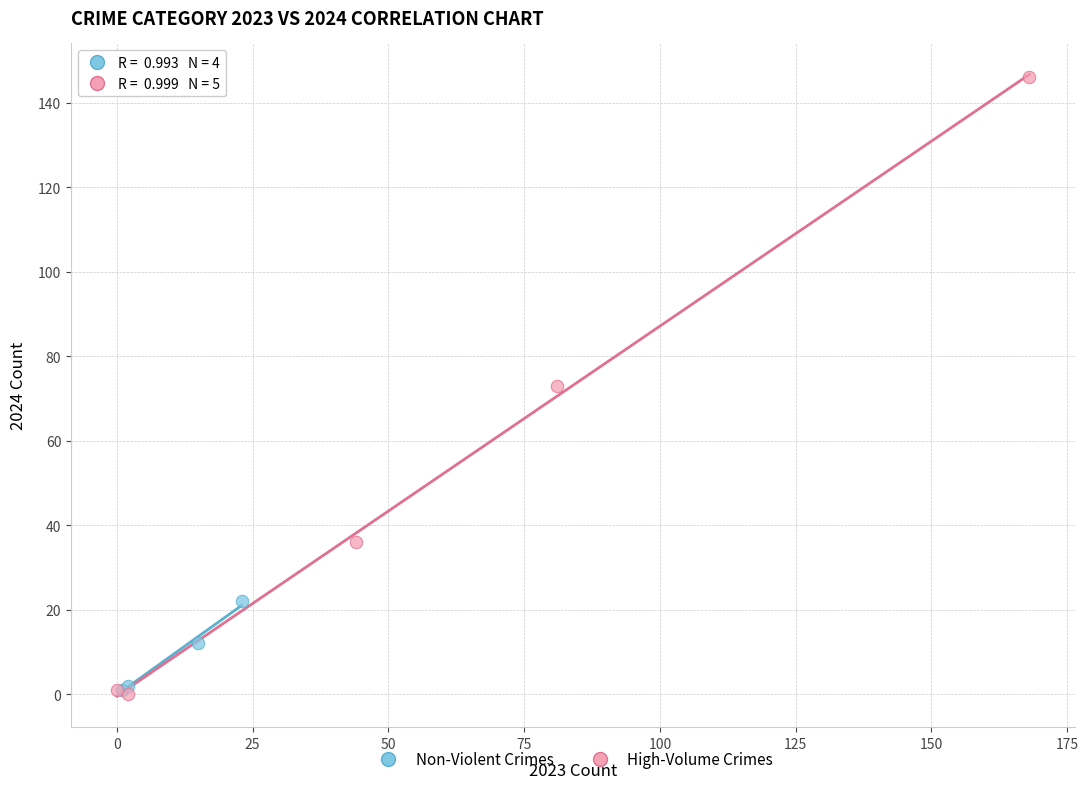

Which series has the widest spread of Y values?

High-Volume Crimes